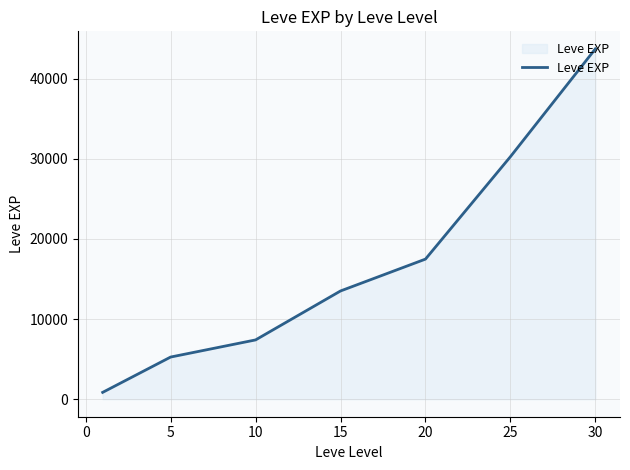

What is the minimum value shown in the chart?

853.3